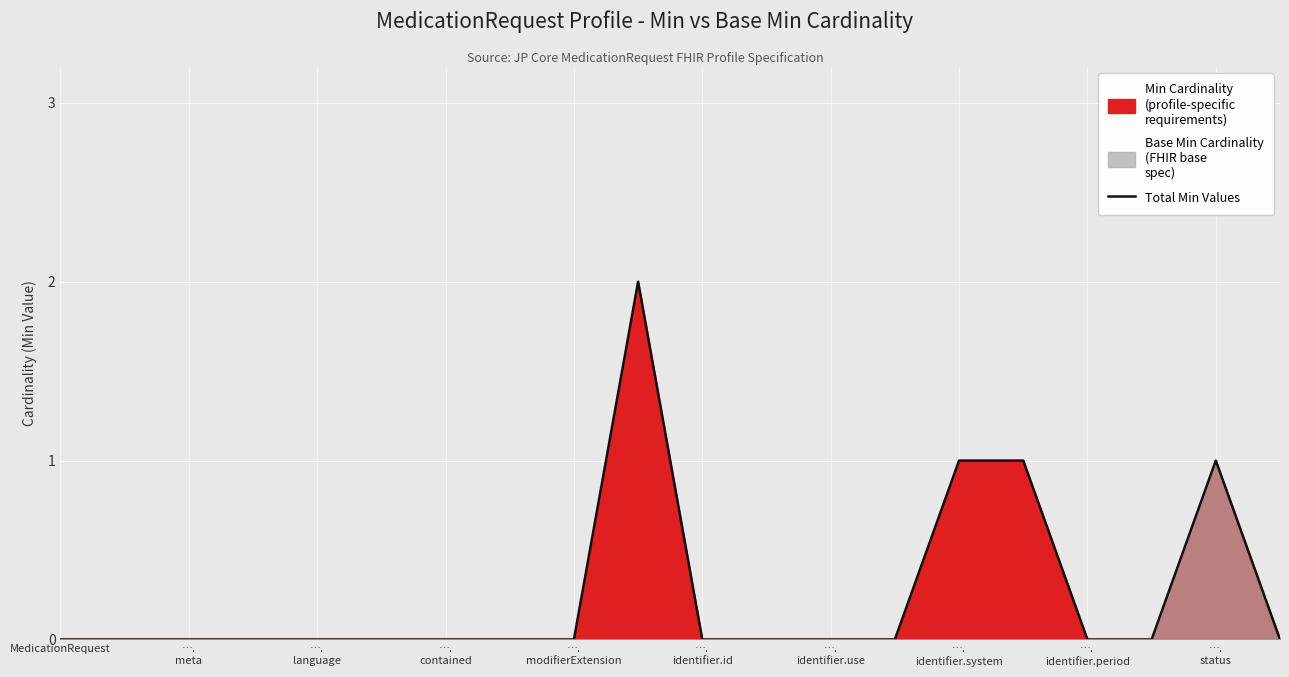

The value at …. language is 1. True or false?

False